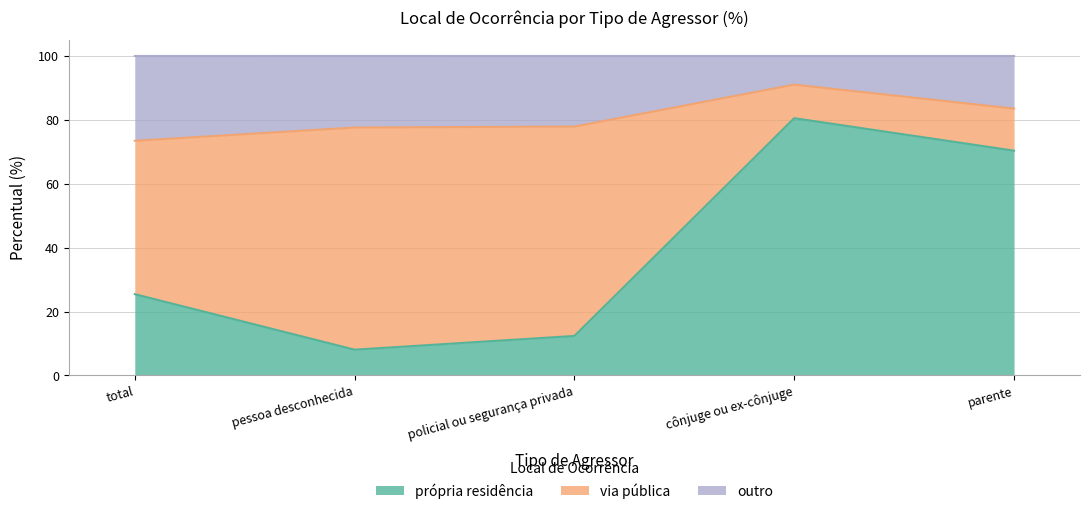

In própria residência, how many points are higher than both neighbors (excluding endpoints)?

1